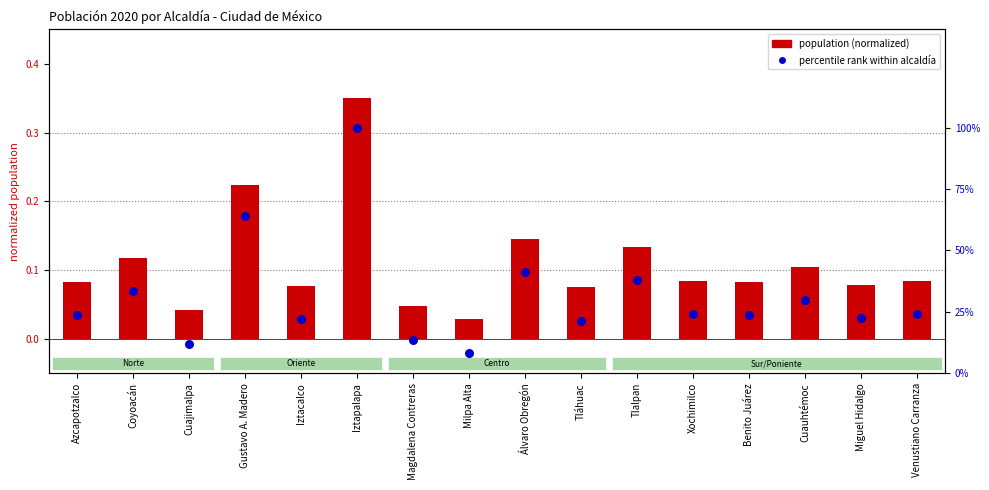

Is the value of percentile rank within alcaldía at Cuauhtémoc greater than the value of population (normalized) at Tláhuac?

Yes